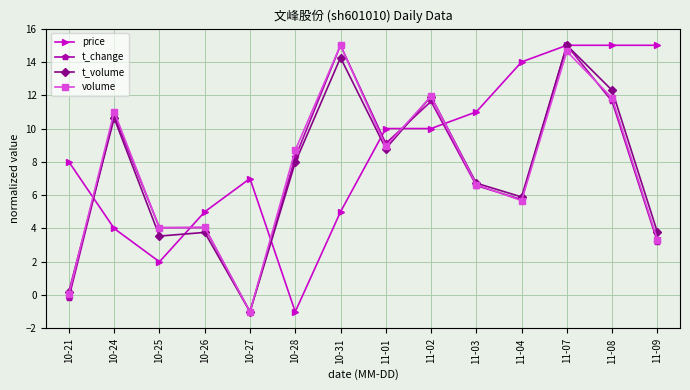

At which category is the sum across all series the highest?

11-07